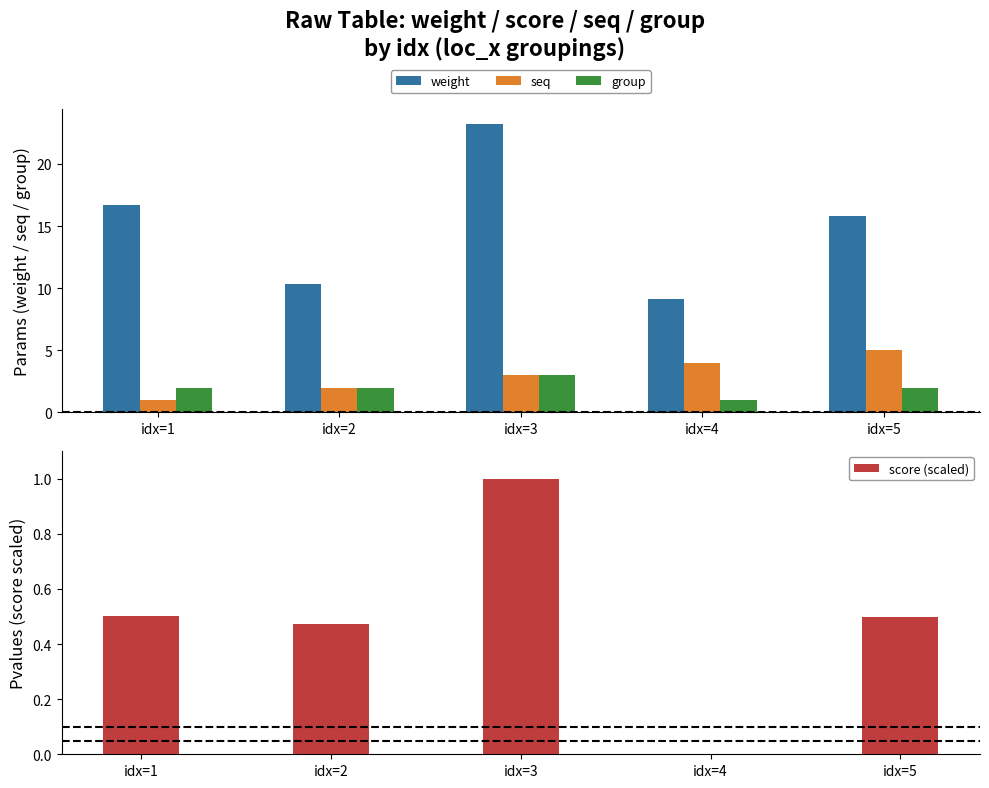

Which series has the largest total across all categories?

weight